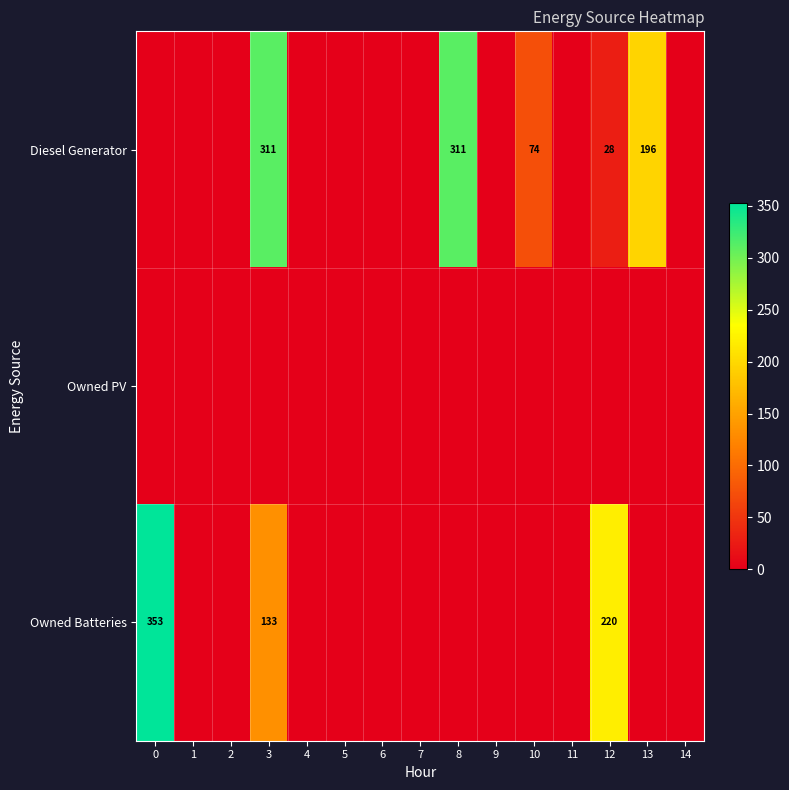

Is it true that Diesel Generator equals 6 at 12?

False